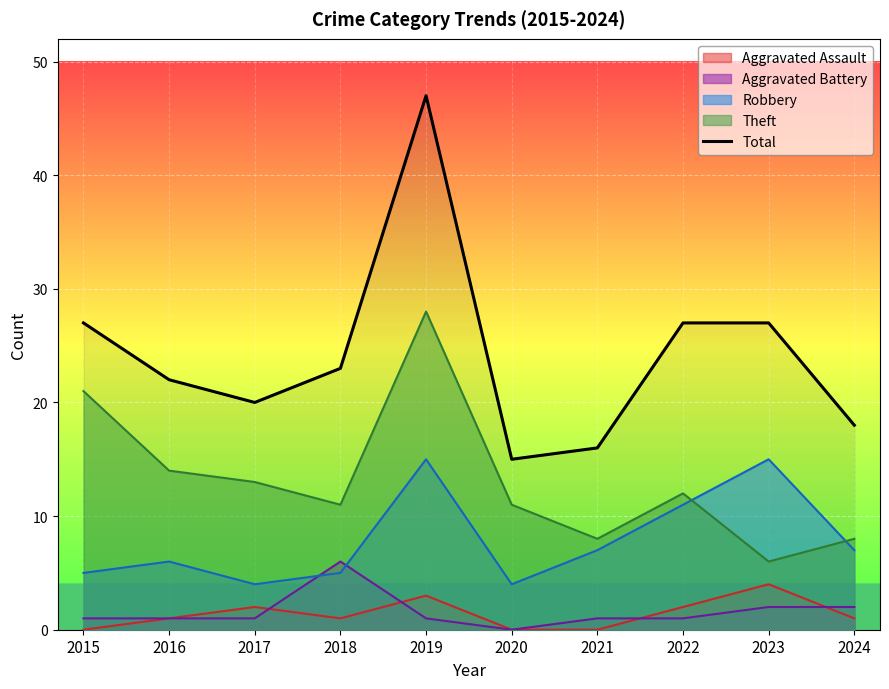

At which category does the chart reach its minimum across all series?

2020